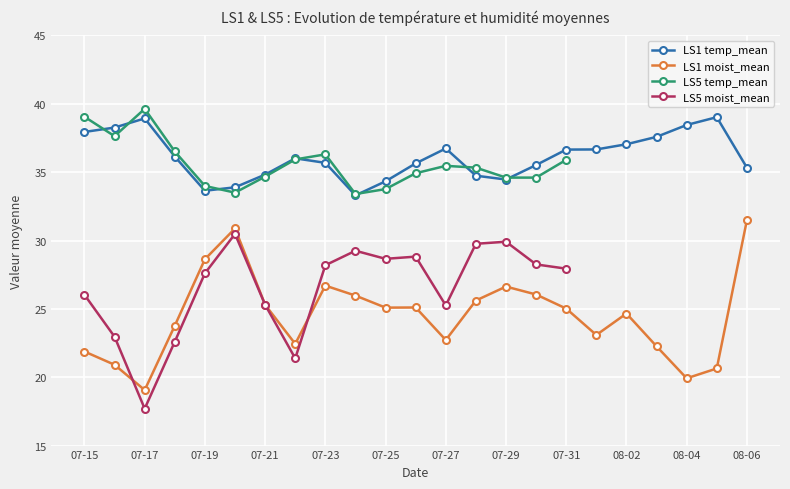

How many values in the LS1 temp_mean series are below 36?

11